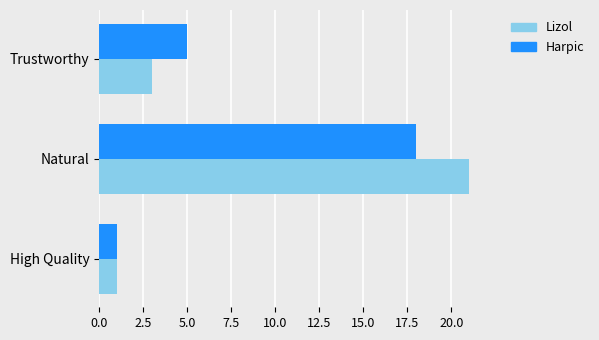

List the series in order of their peak value, highest first.

Lizol, Harpic